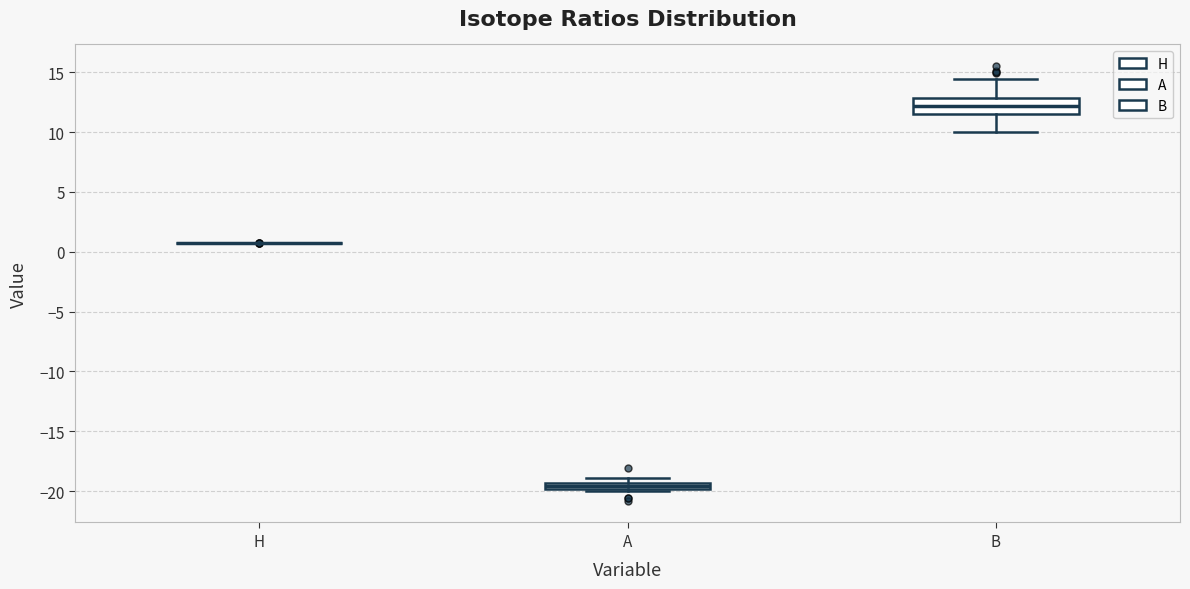

Which box is the tallest, from its lower edge to its upper edge?

B